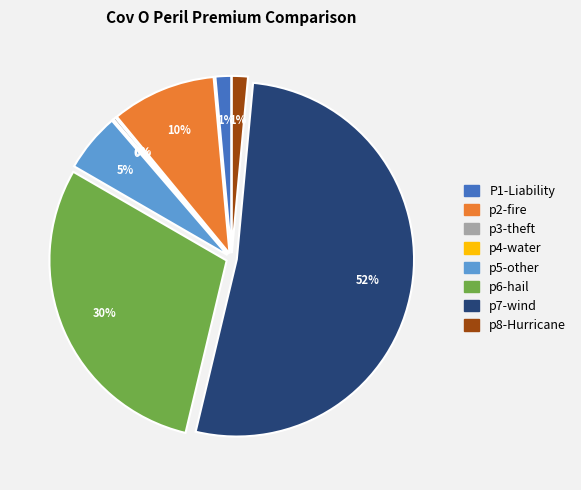

Which slice is the largest?

p7-wind